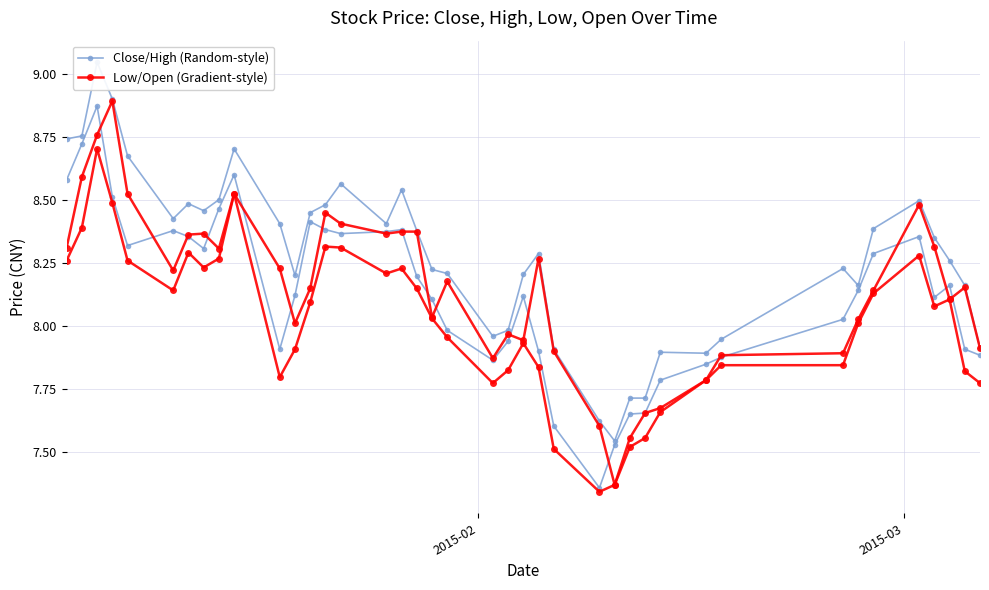

In Low/Open (Gradient-style), how many points are higher than both neighbors (excluding endpoints)?

8